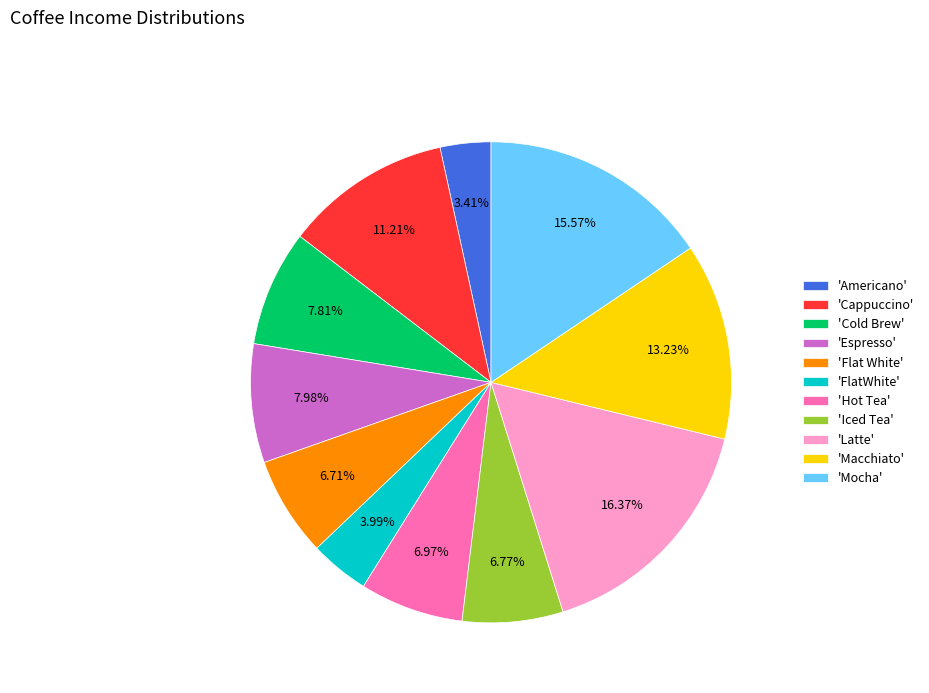

Count the number of slices in the pie.

11